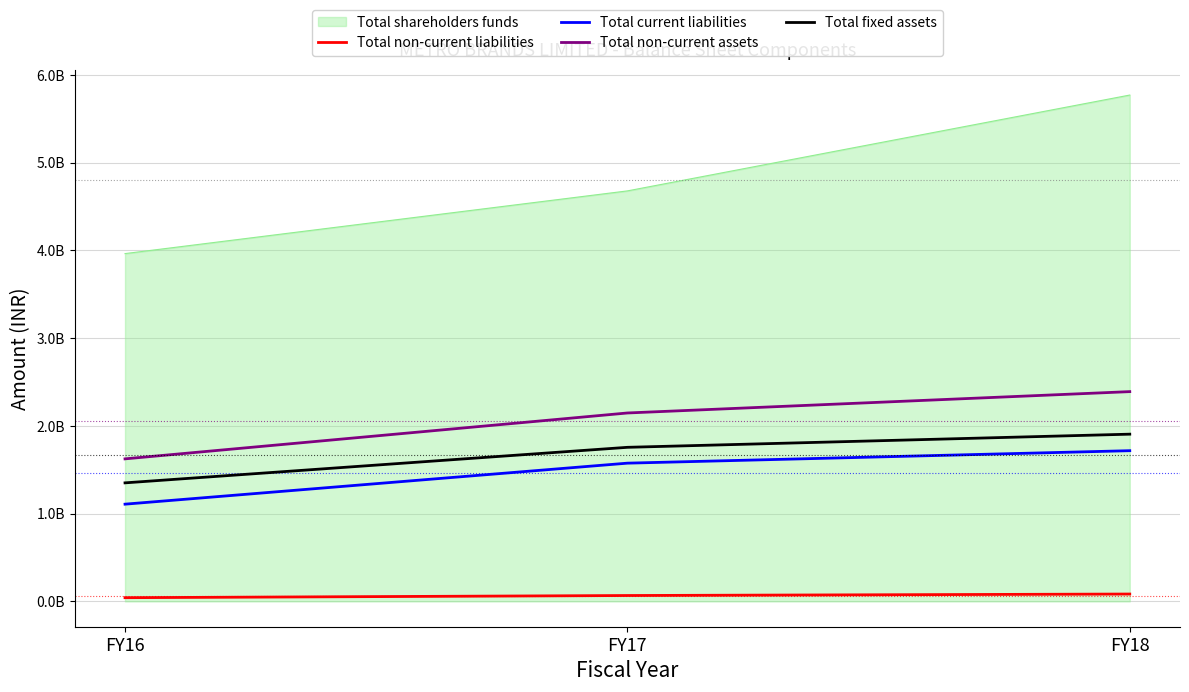

At which label is Total current liabilities closest to 1413087000?

FY17